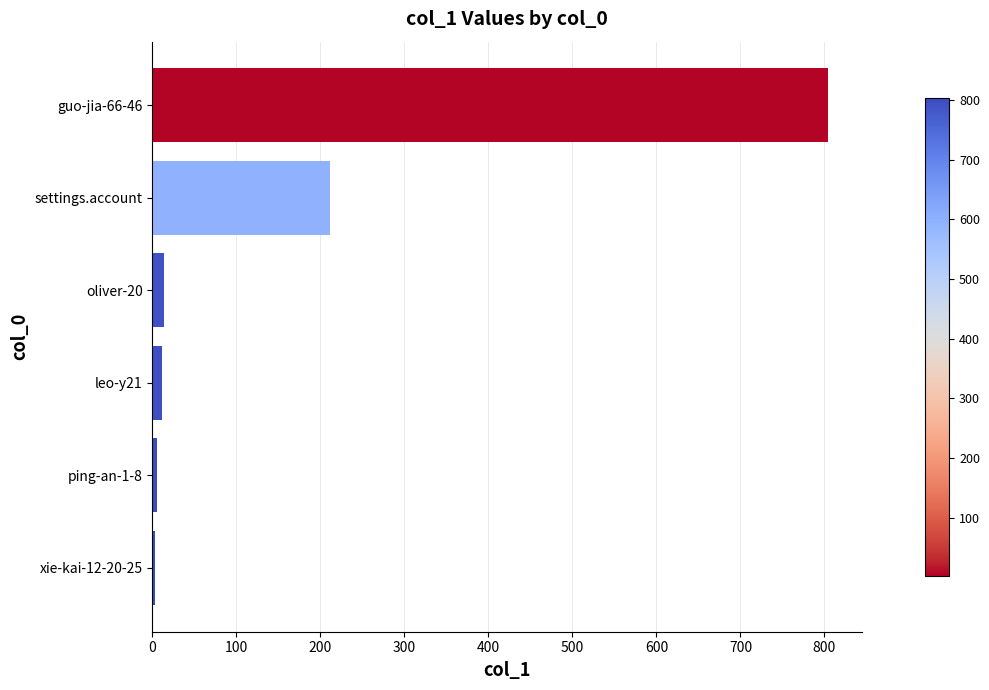

How many bars are there in total?

6